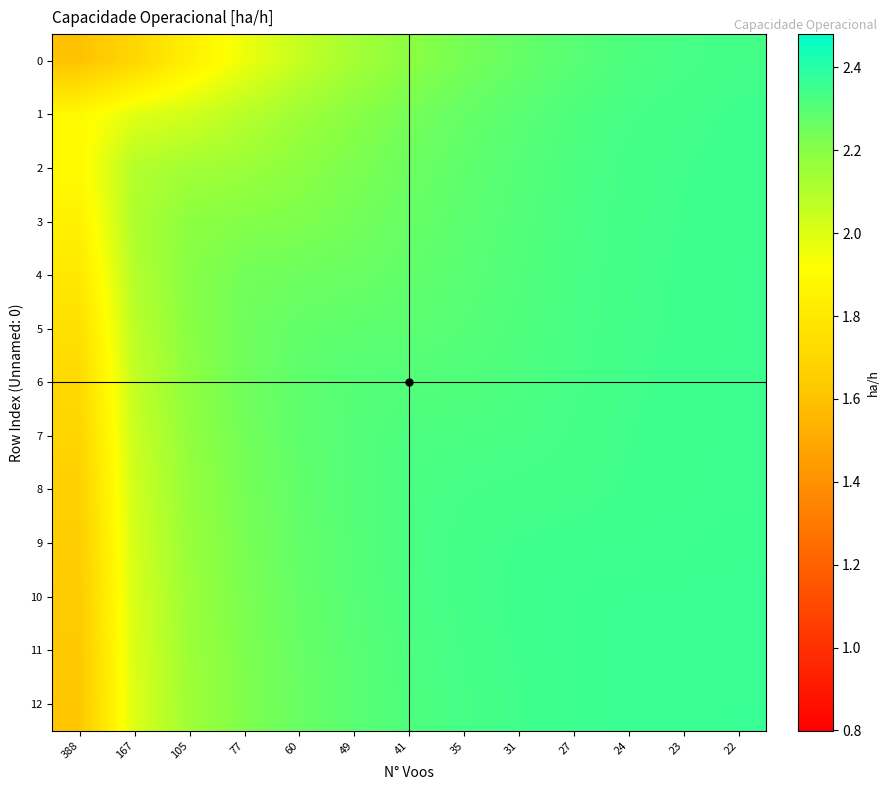

How many categories are shown in the chart?

13